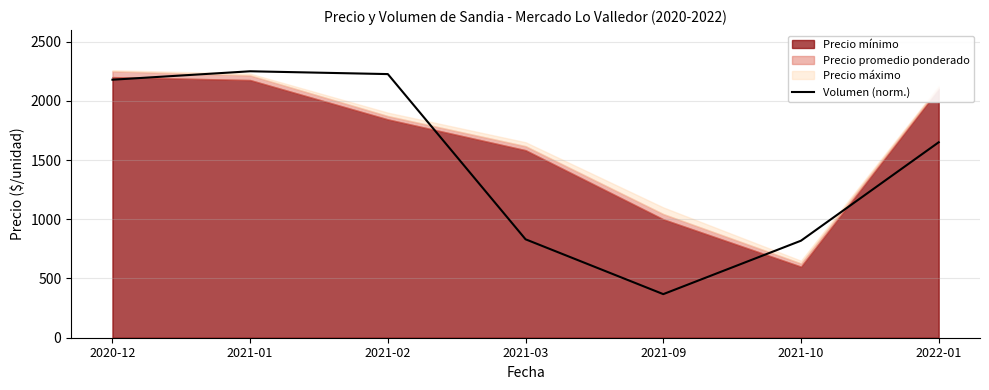

How many data points are less than 1649?

3